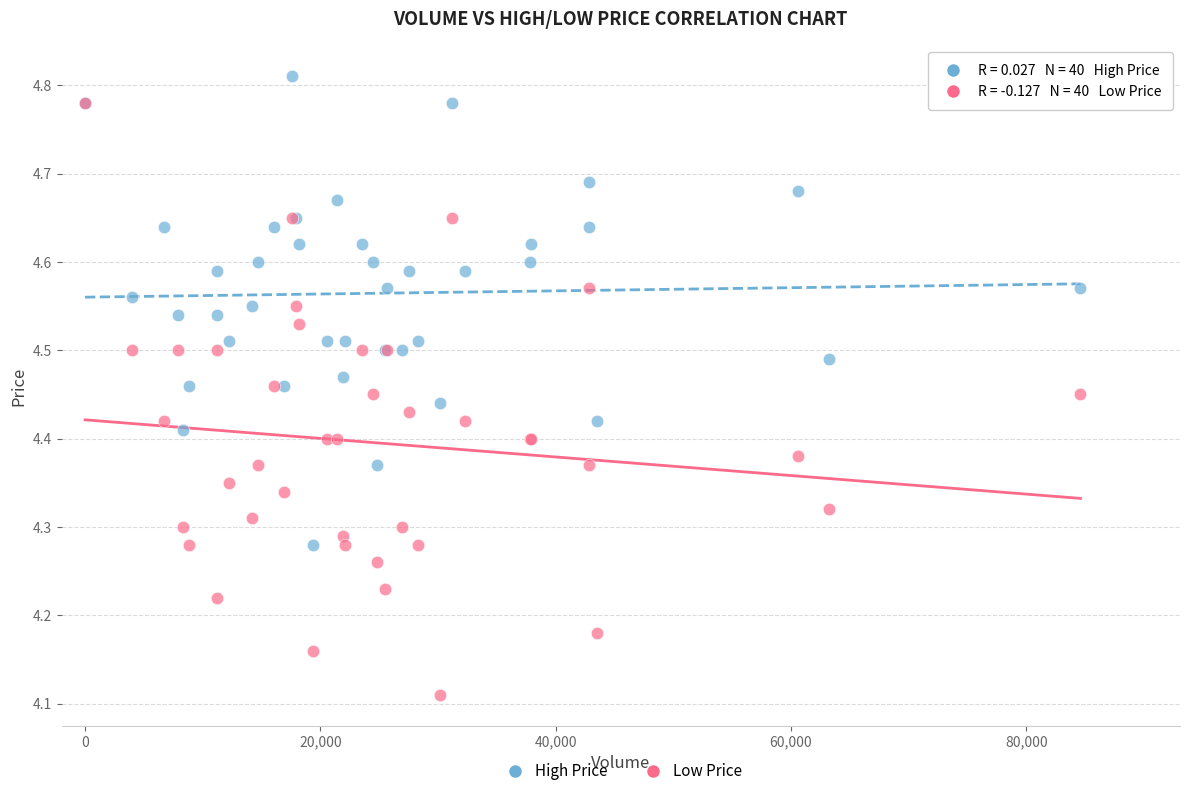

Which series has the largest Y range (max minus min)?

Low Price